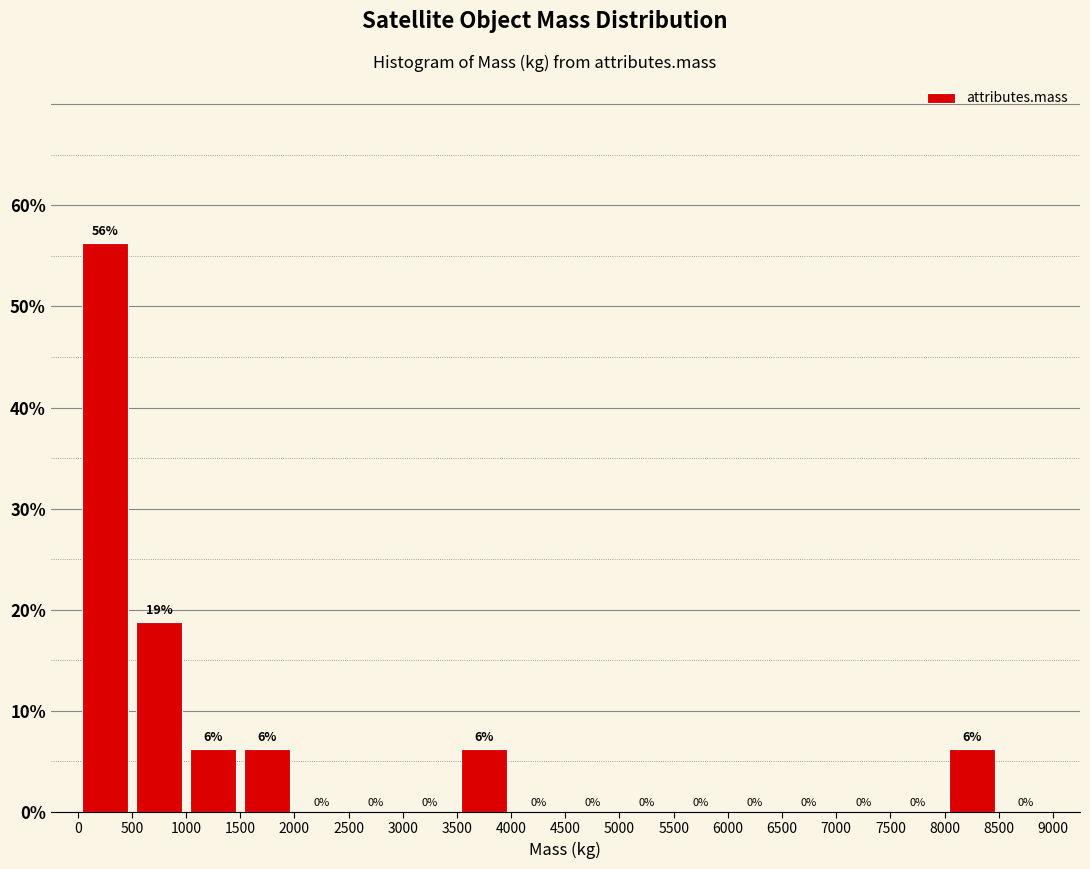

Which range on the x-axis has the tallest bar?

0 to 500